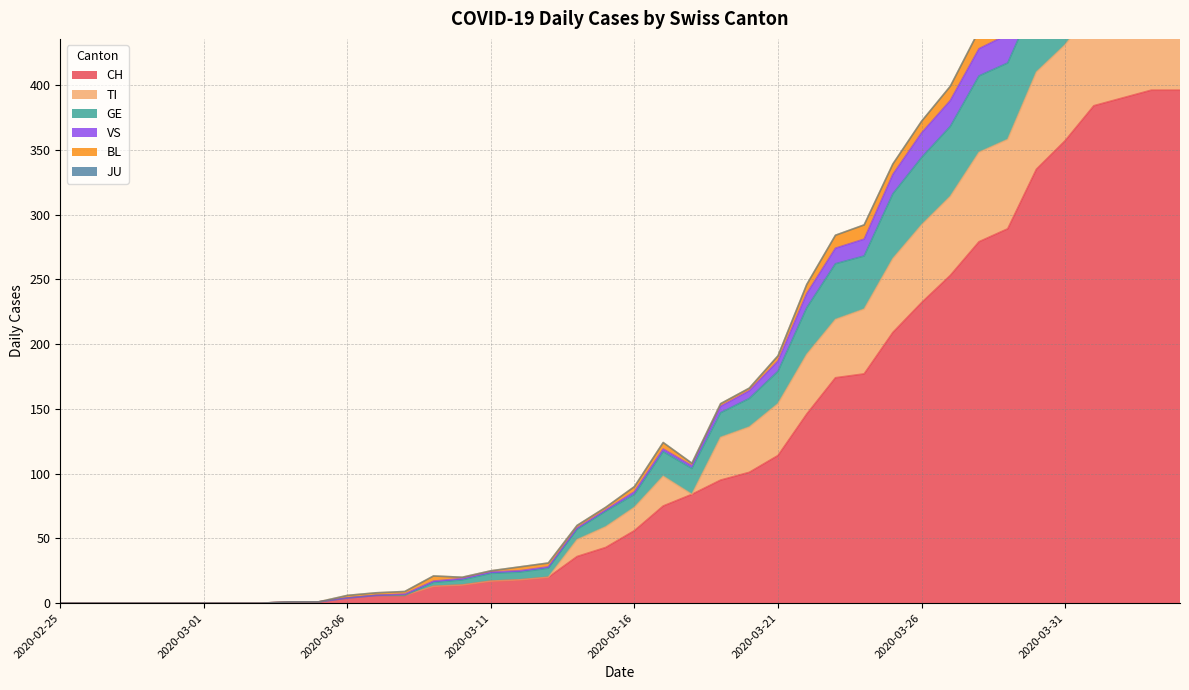

True or false: GE has more than 1 interior local peaks.

True